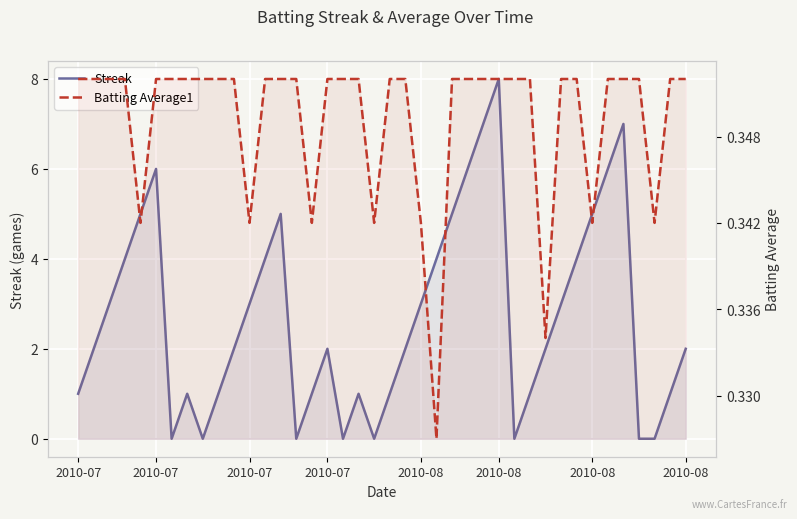

How many data points in Streak are above 2?

18